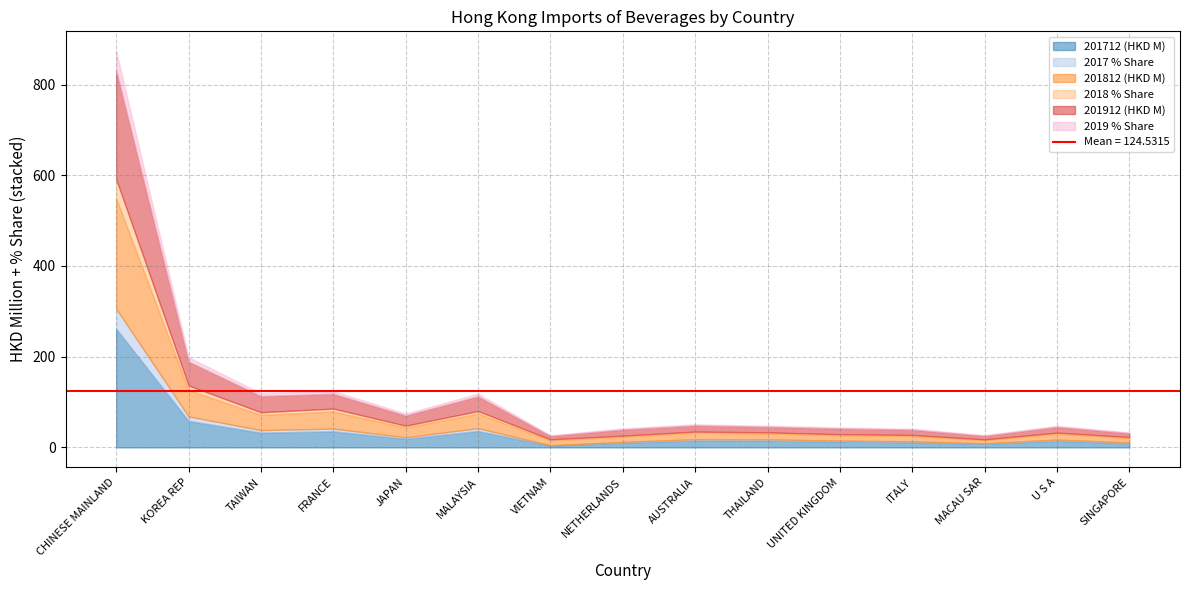

Read the 2019 % Share value at TAIWAN.

6.4